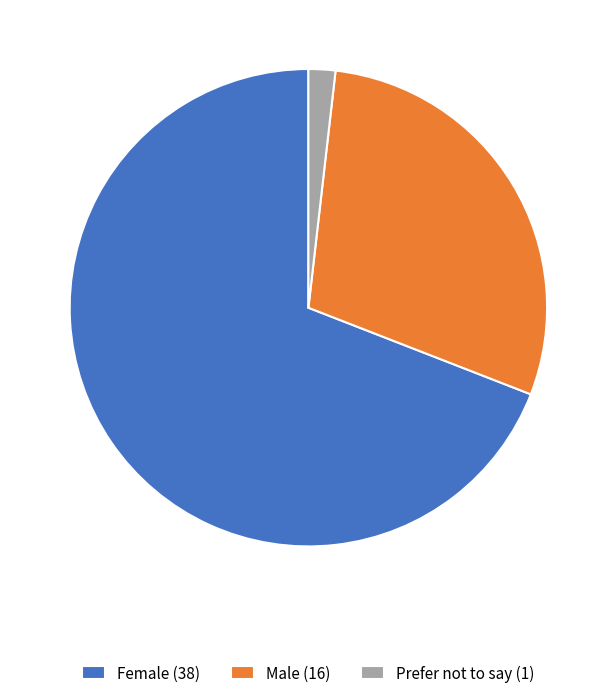

Do Prefer not to say and Female together represent more than half of the pie?

Yes